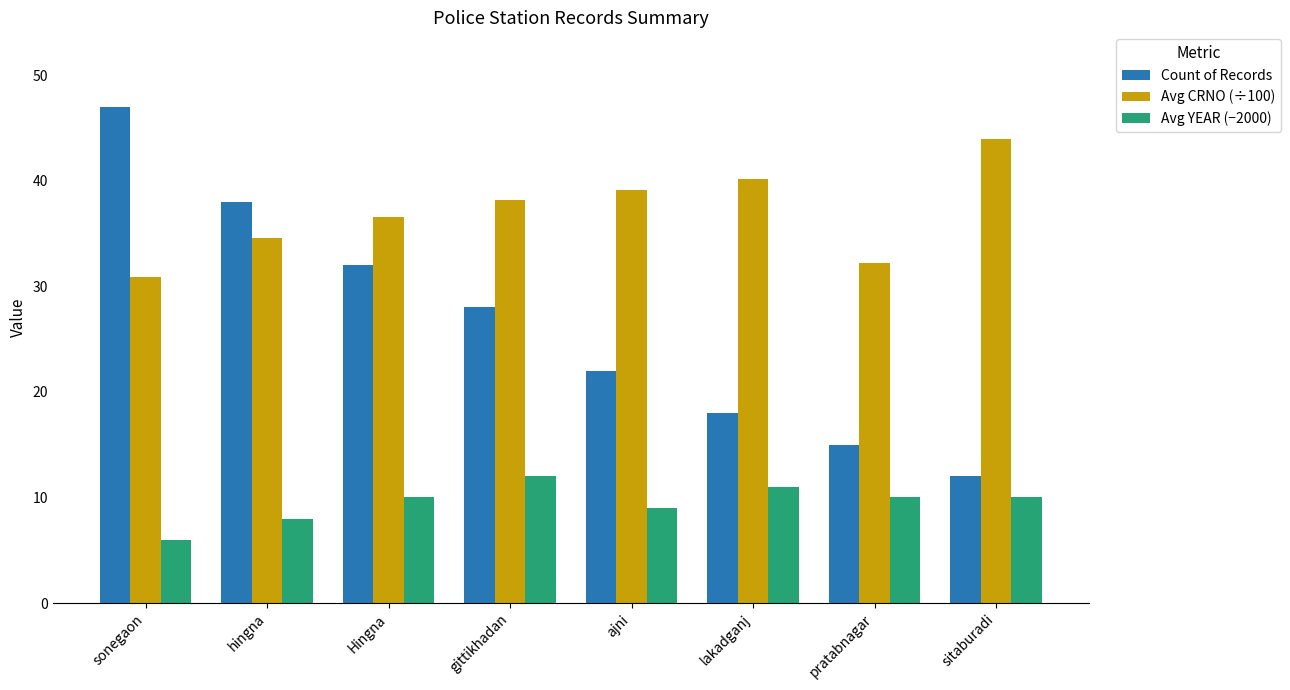

True or false: Avg YEAR (−2000) has a value of 10.0 at Hingna.

True